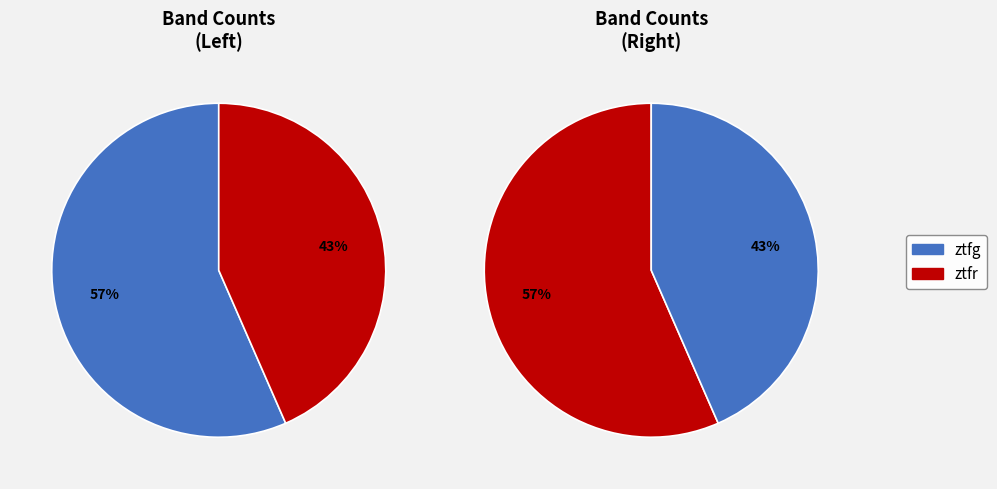

Which category accounts for the majority?

ztfg